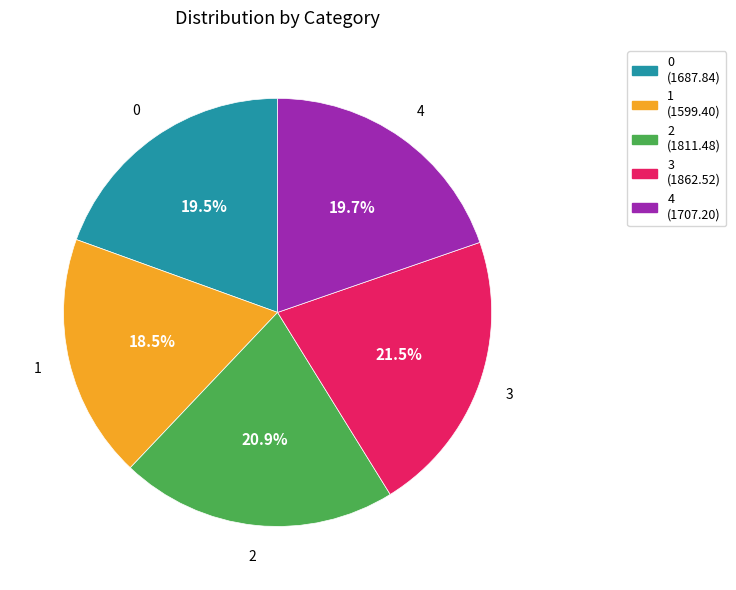

How many segments does this pie chart have?

5